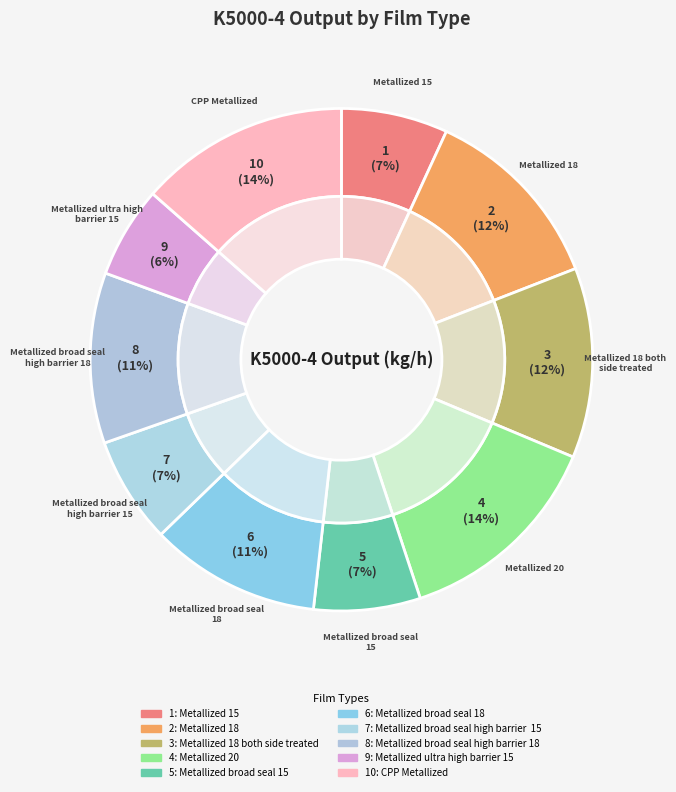

Is there any slice that represents more than half of the pie?

No